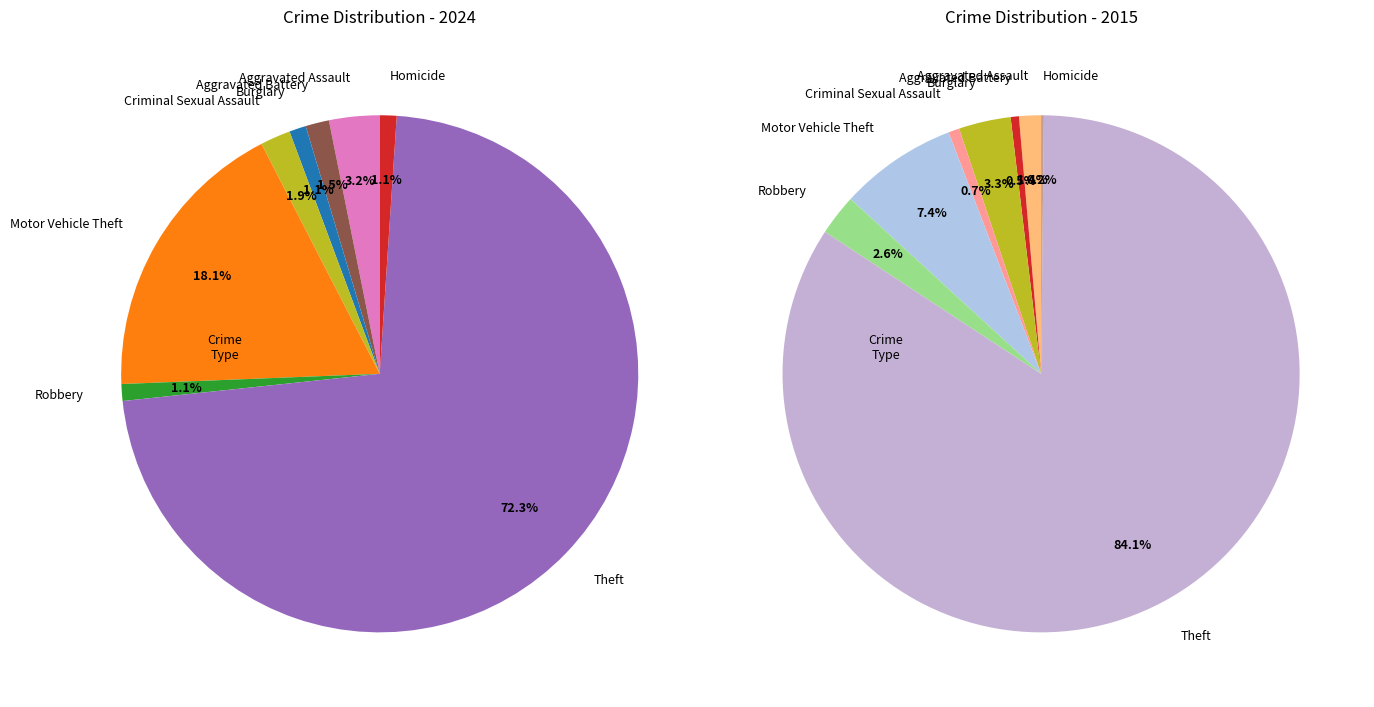

Is there a majority slice in this chart?

Yes